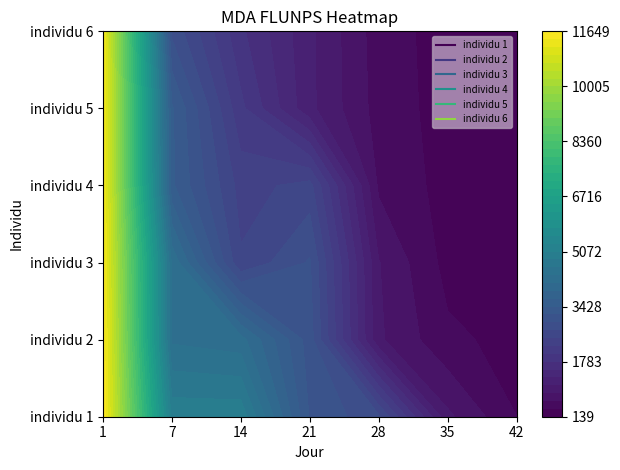

True or false: individu 2 has a value of 4328 at 7.

True